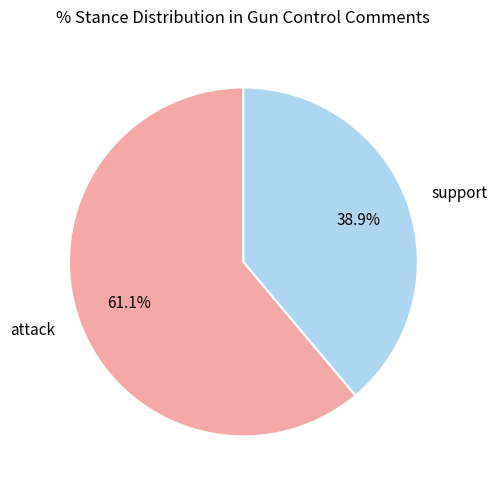

What is the ratio of the value at support to the value at attack?

0.6